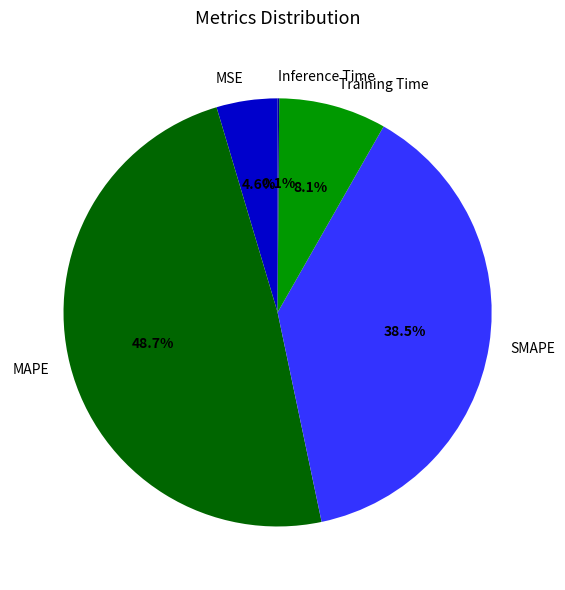

Combined, do Training Time and MAPE account for over 50%?

Yes